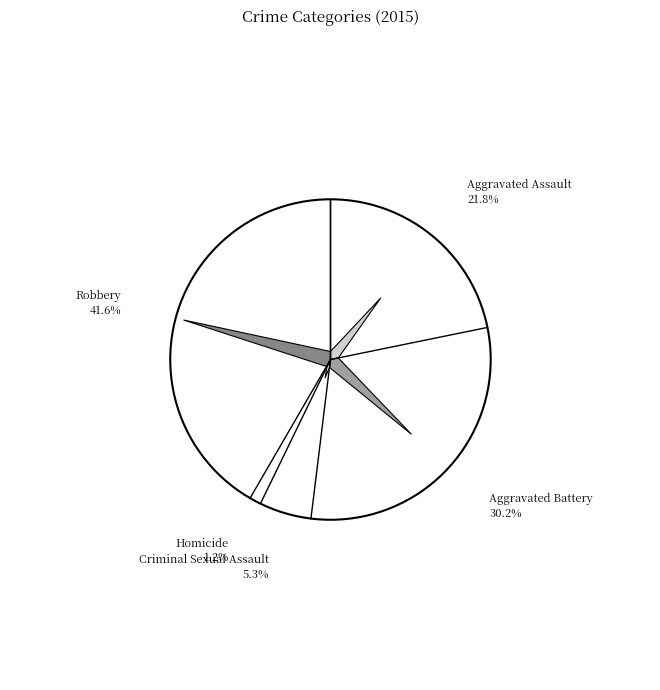

What percentage is NOT represented by Criminal Sexual Assault?

94.7%